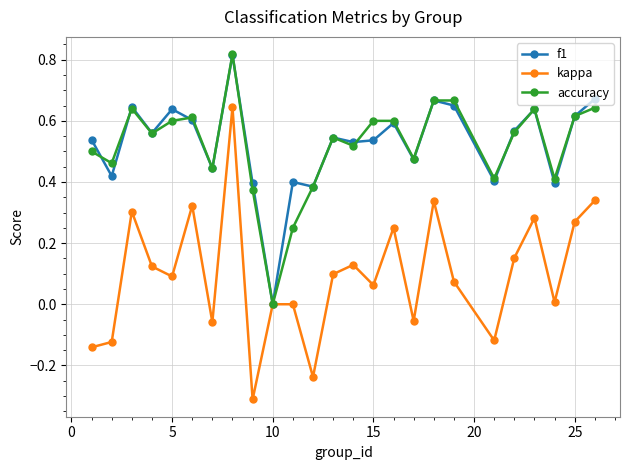

In kappa, how many points are lower than both neighbors (excluding endpoints)?

8